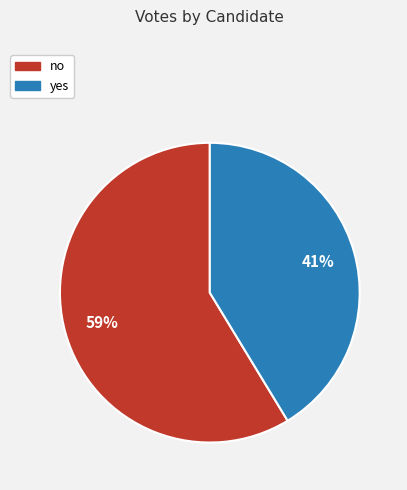

To the nearest percent, what is the average slice percentage?

50%